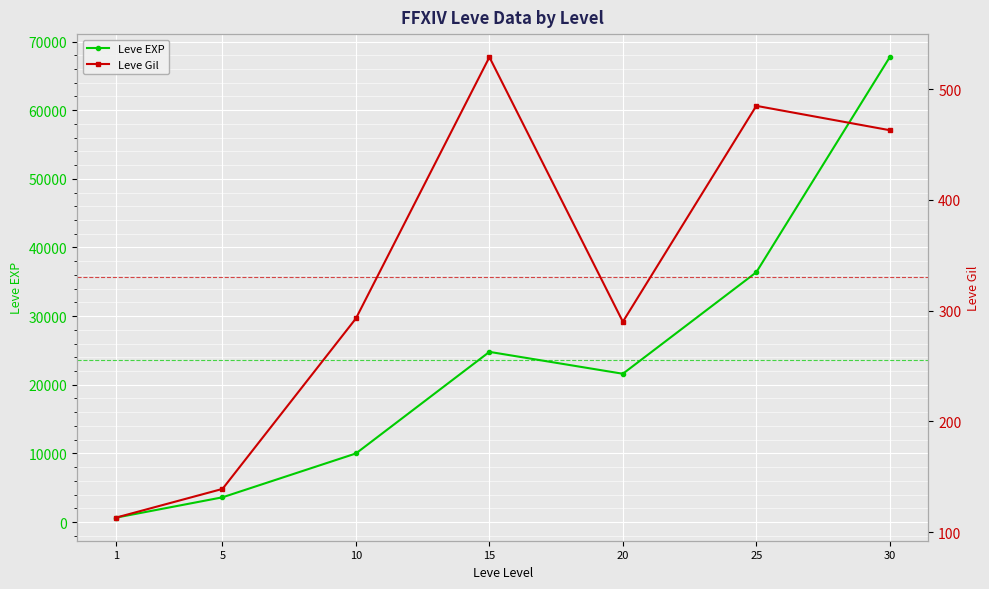

Which series changed the most between 10 and 30?

Leve EXP